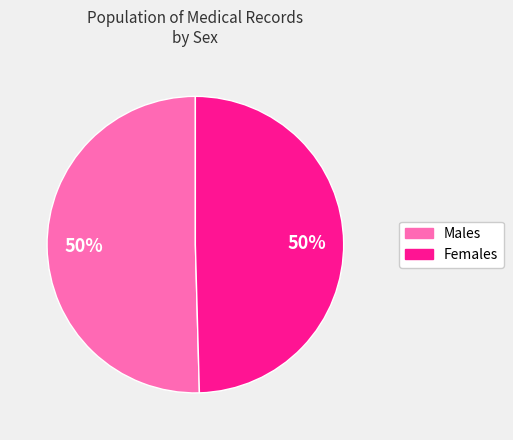

To the nearest percent, what is the average slice percentage?

50%